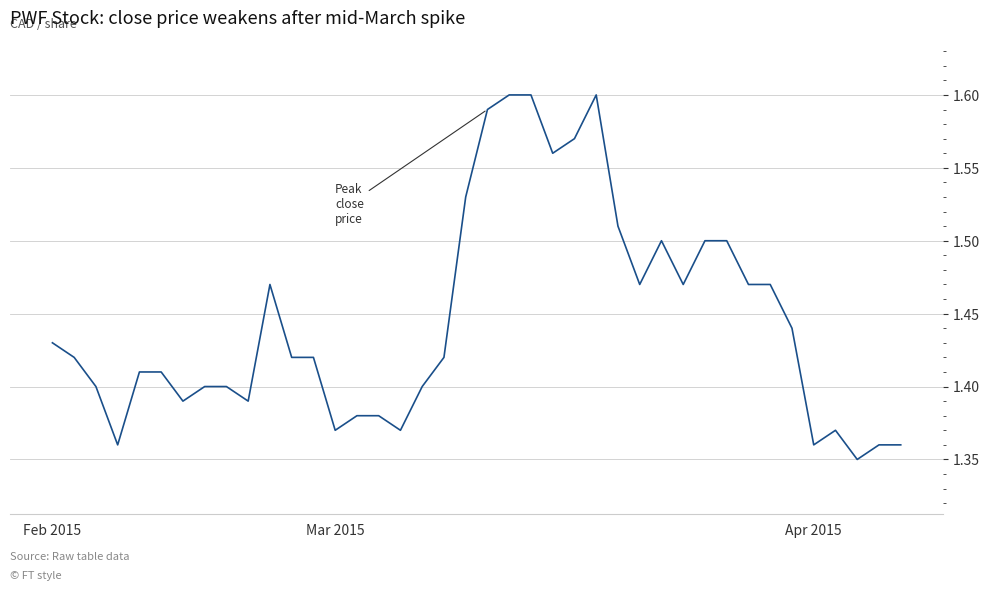

Is this an area chart (filled region under the line)?

No